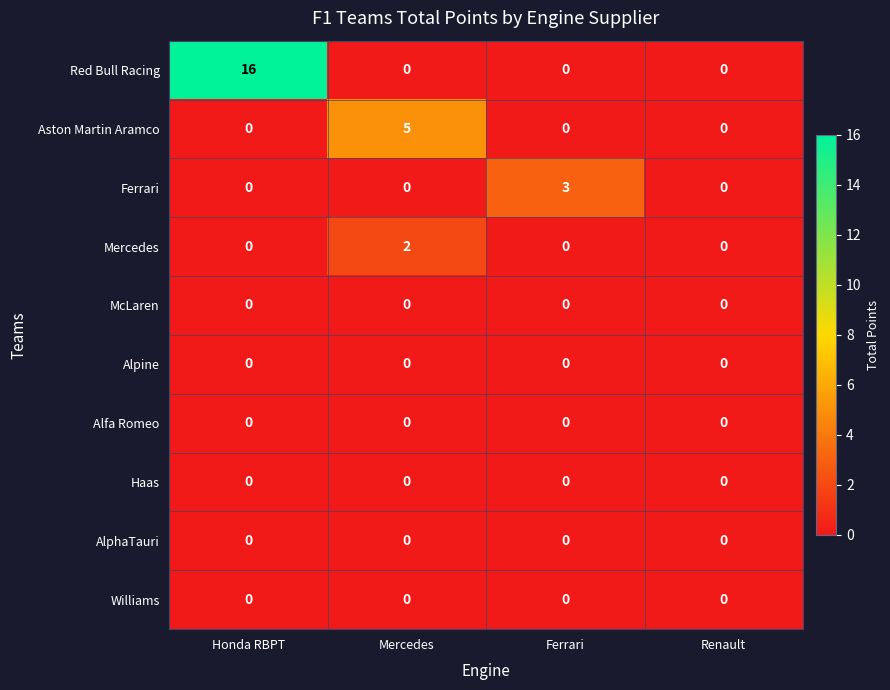

What is the difference between the maximum and minimum values in the Red Bull Racing series?

16